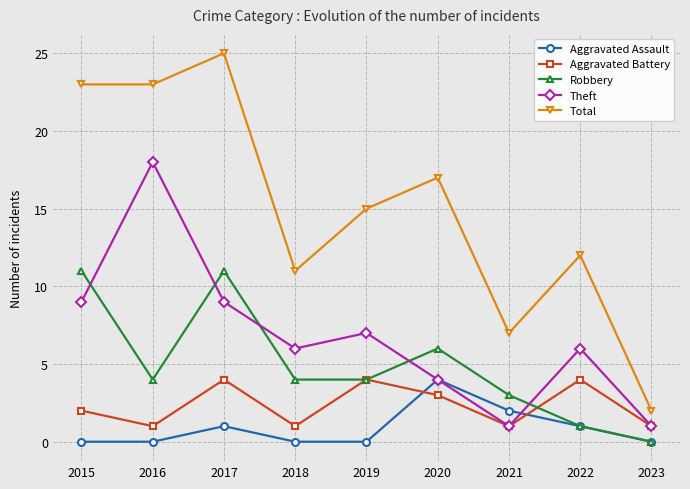

What is the sum of the Aggravated Assault values at 2015 and 2022?

1